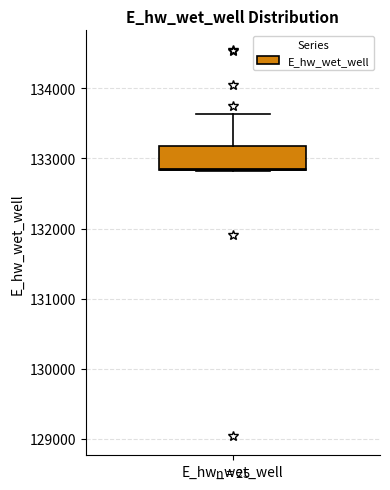

Read this box plot against the y-axis: the position of the median line, the range covered by the box, and the ends of both whiskers. The values are not printed on the chart, so give them approximately, as read against the axis.

median 132900, box 132800 to 133200, whiskers 132800 to 133600